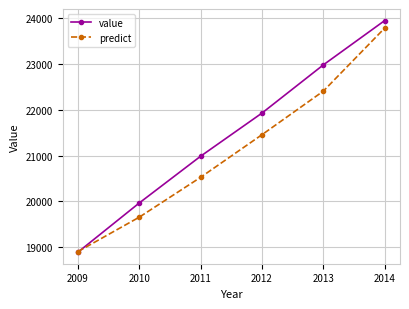

At how many categories does at least one series exceed 20225?

4